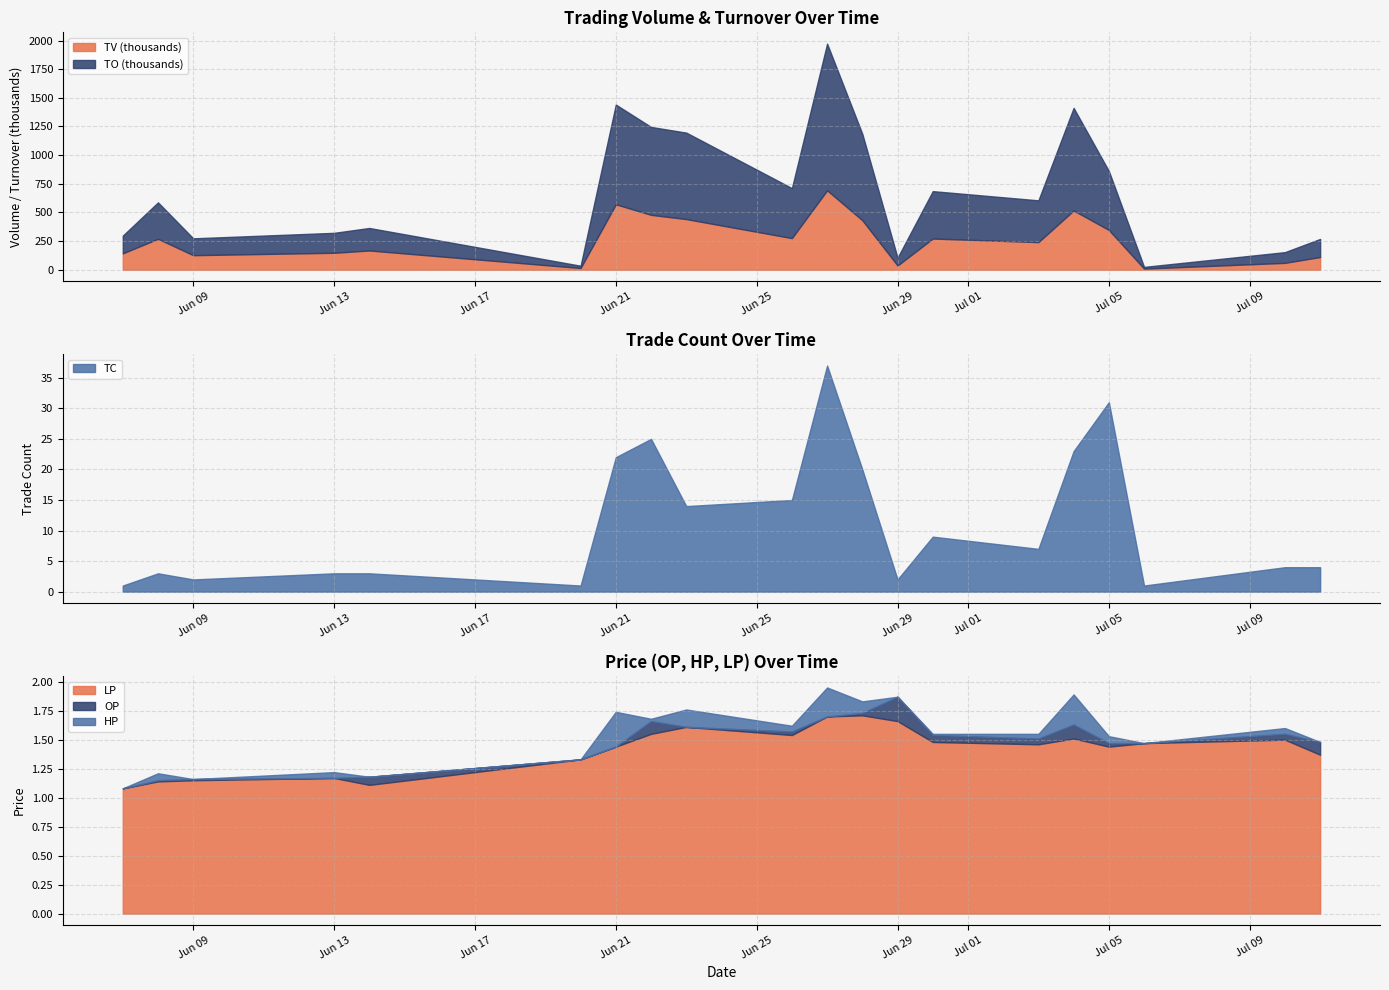

What is the spread (max minus min) of values at 2017-06-21?

870128.6